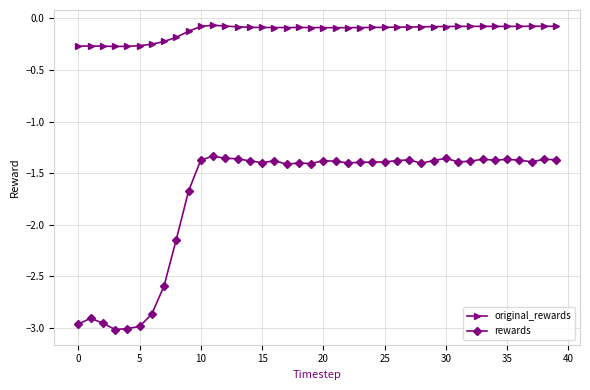

What is the difference between the second highest and minimum values in the rewards series?

1.7